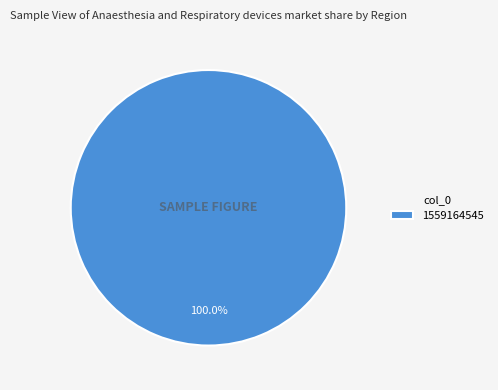

Rank the categories by value from lowest to highest.

1559164545